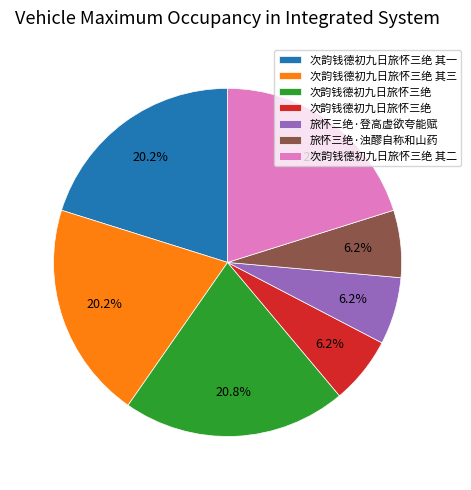

Is there a majority slice in this chart?

No